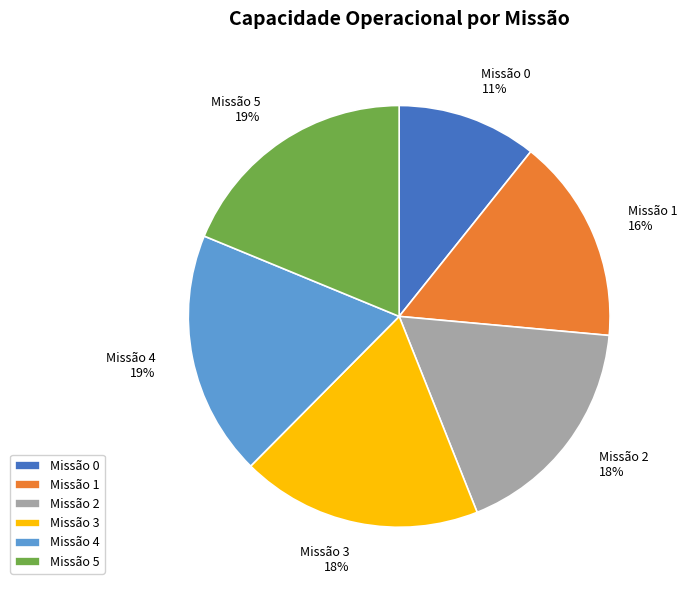

To the nearest percent, what is the difference between the largest and smallest slice percentages?

8%